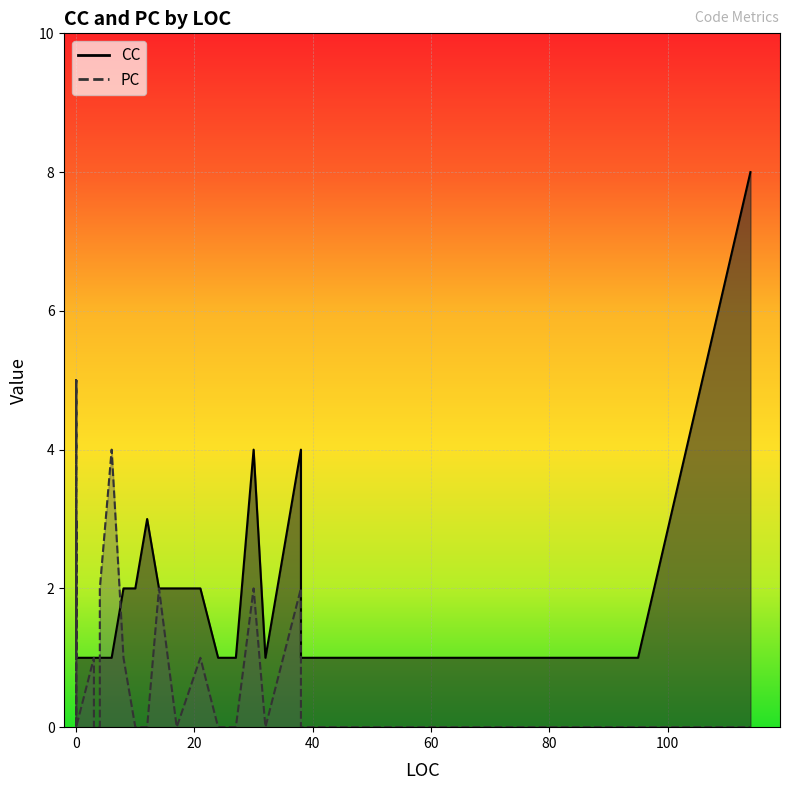

Rank the series at 0 from lowest to highest value.

CC, PC